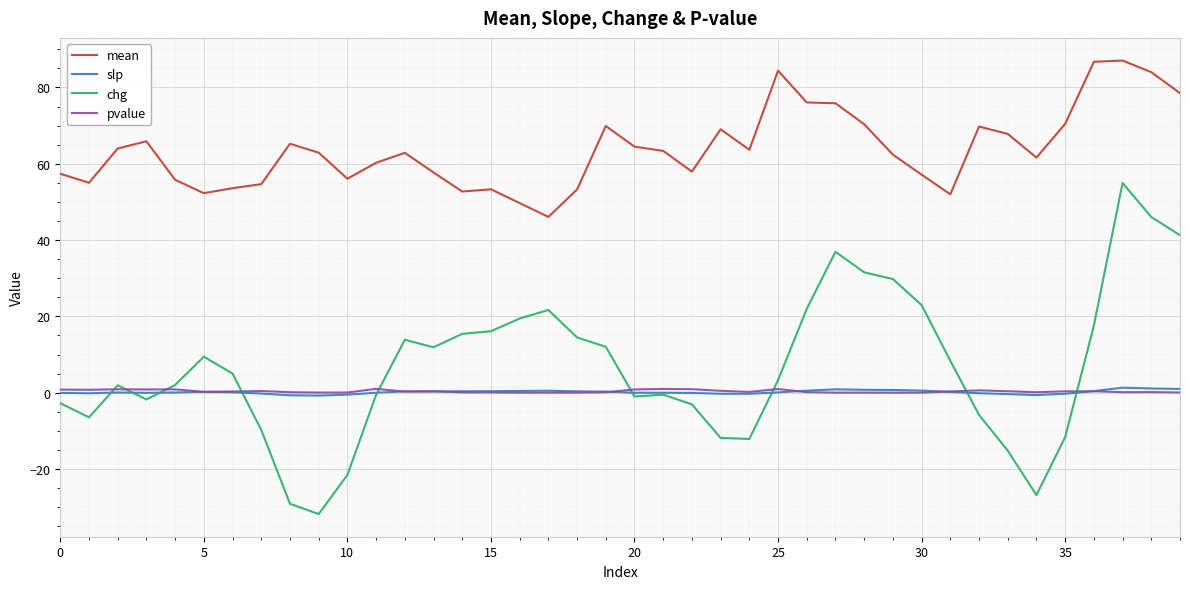

What is the minimum value for mean?

46.1